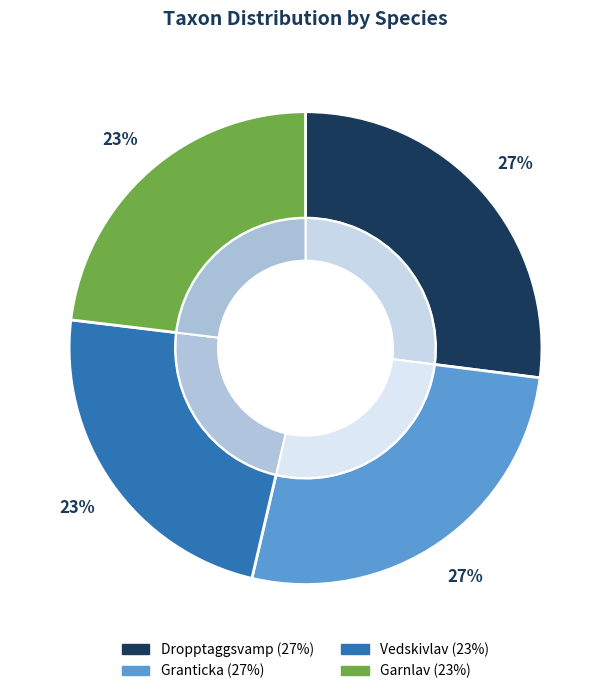

What is the total percentage of Garnlav and Dropptaggsvamp?

50.1%